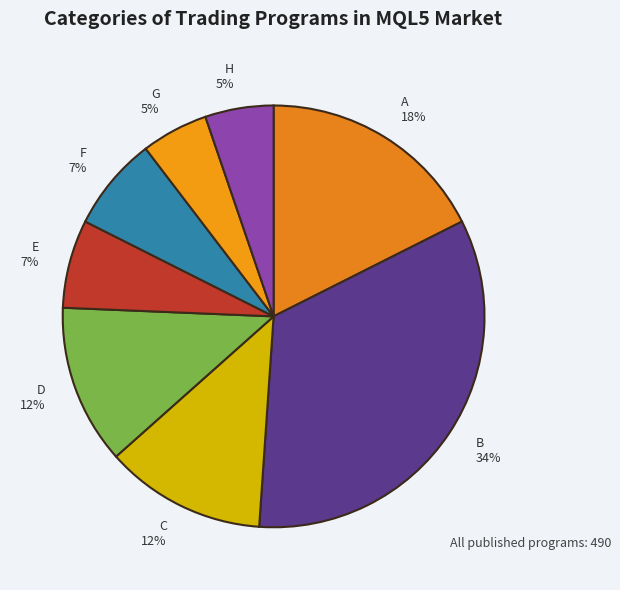

True or false: F accounts for 7% of the total.

True